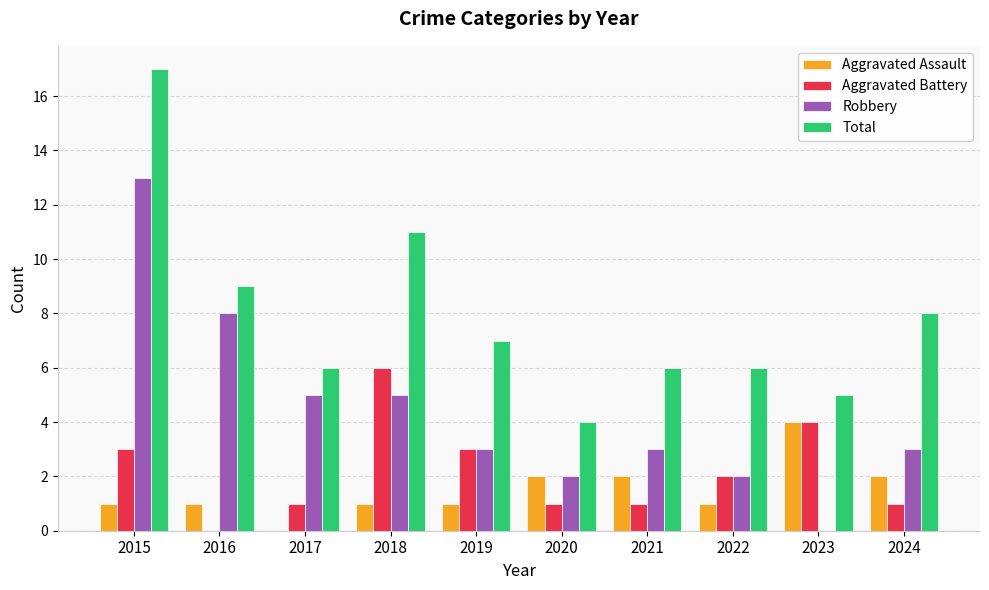

True or false: Aggravated Assault has a value of 1 at 2023.

False